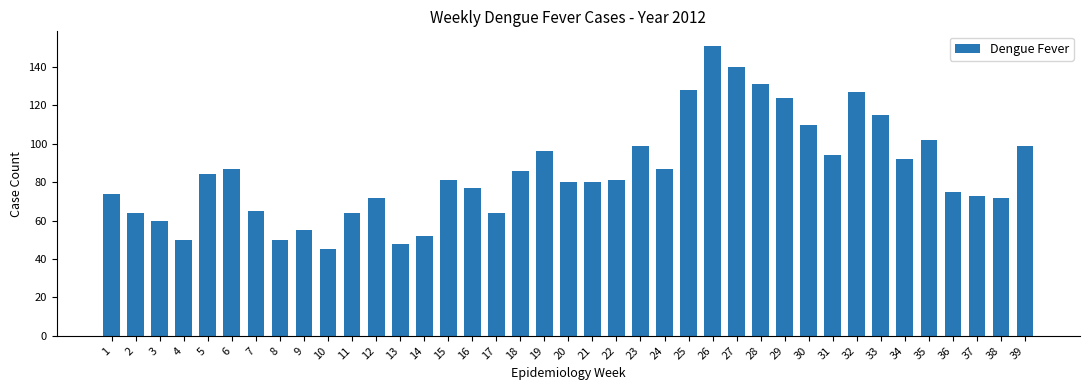

How many bars are there in total?

39